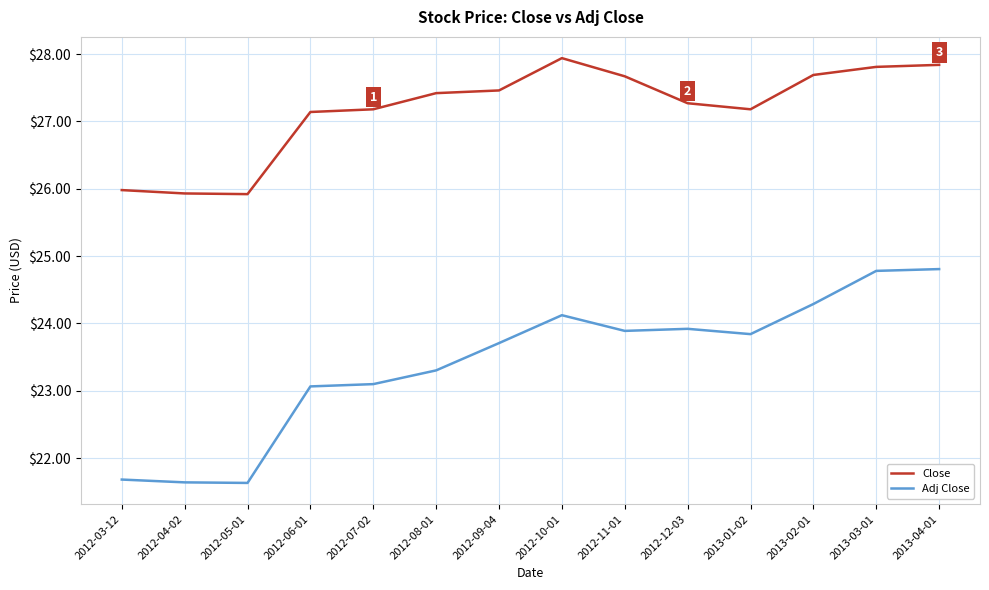

How many lines are shown in the chart?

2